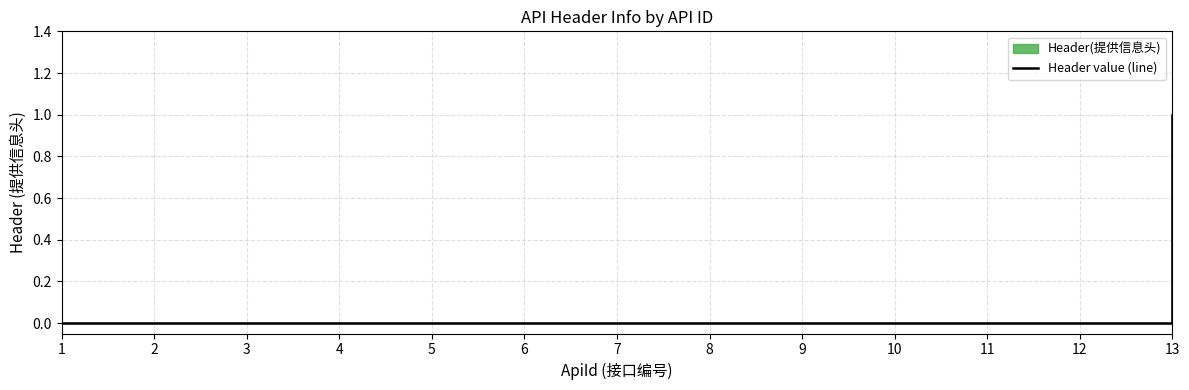

True or false: the data shows 0 at 11.

True